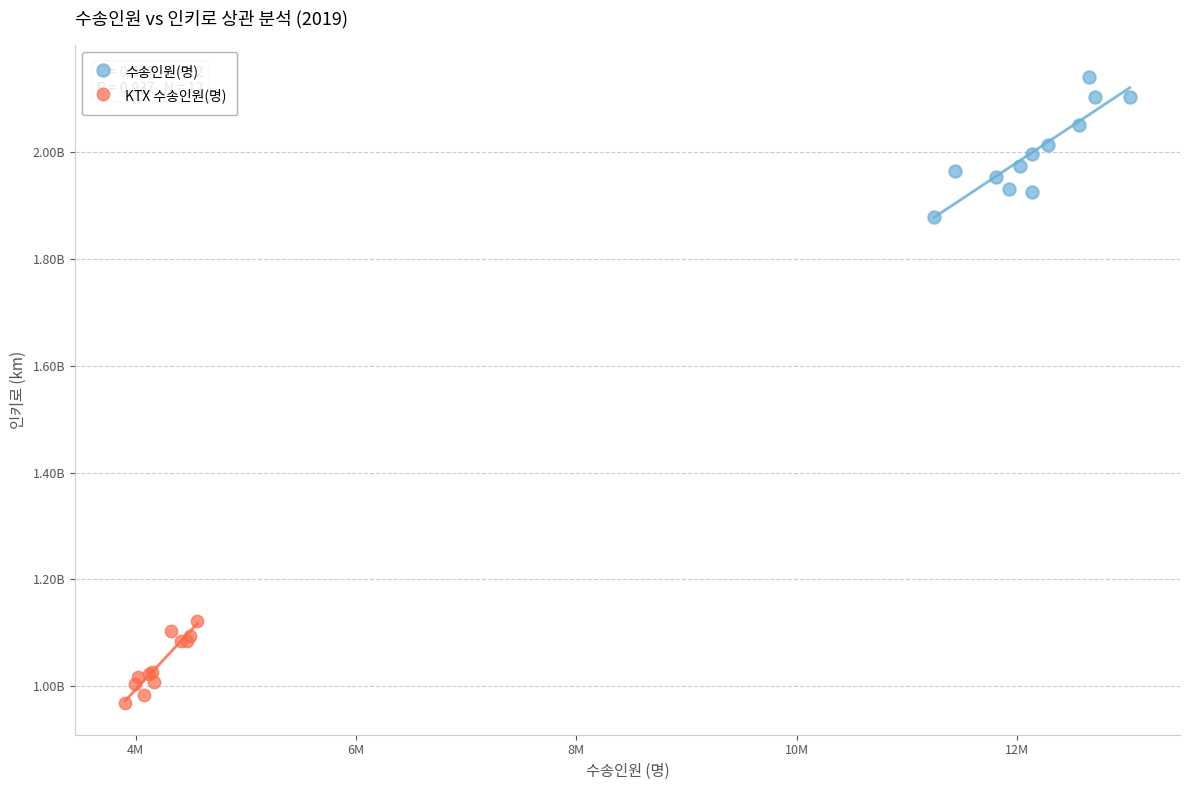

Which series has the largest Y range (max minus min)?

수송인원(명)